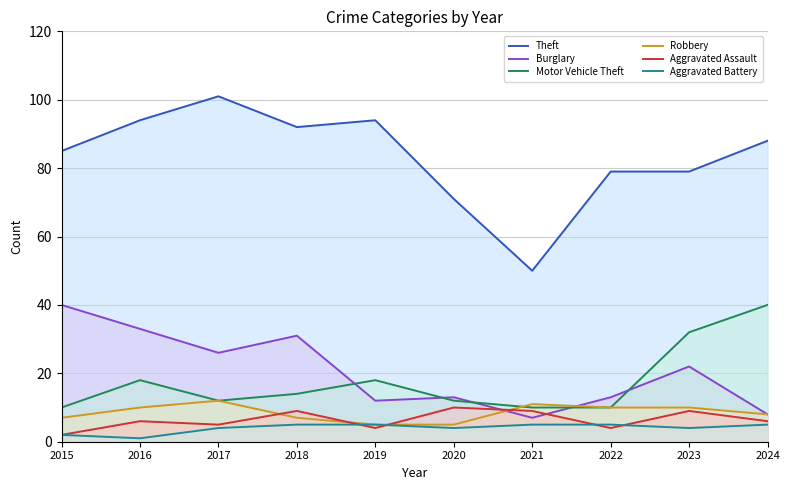

At which category is the sum across all series the highest?

2016